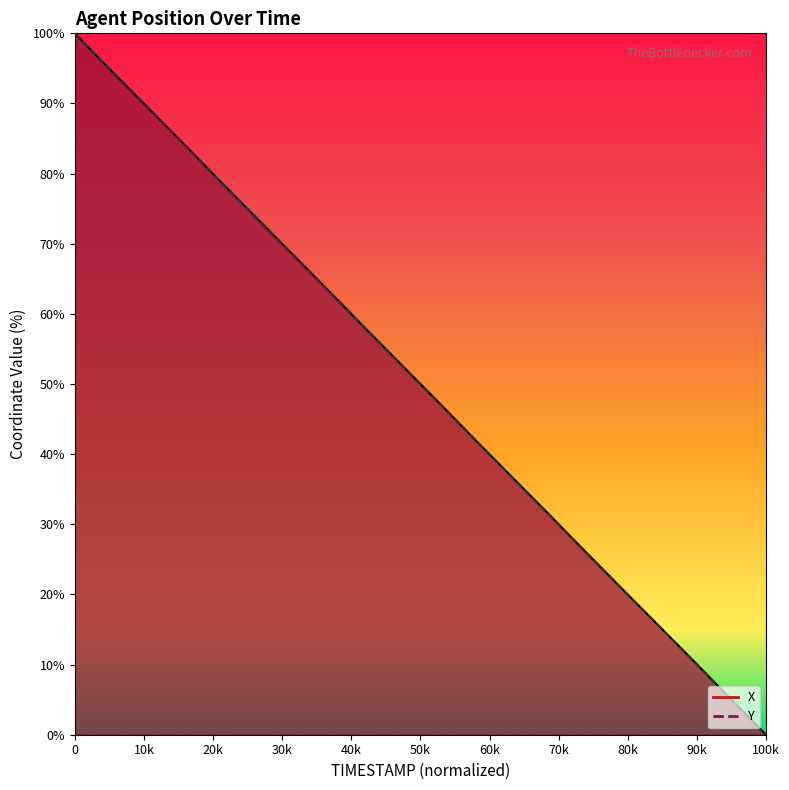

Rank the series at 16.8 from highest to lowest value.

Y, X